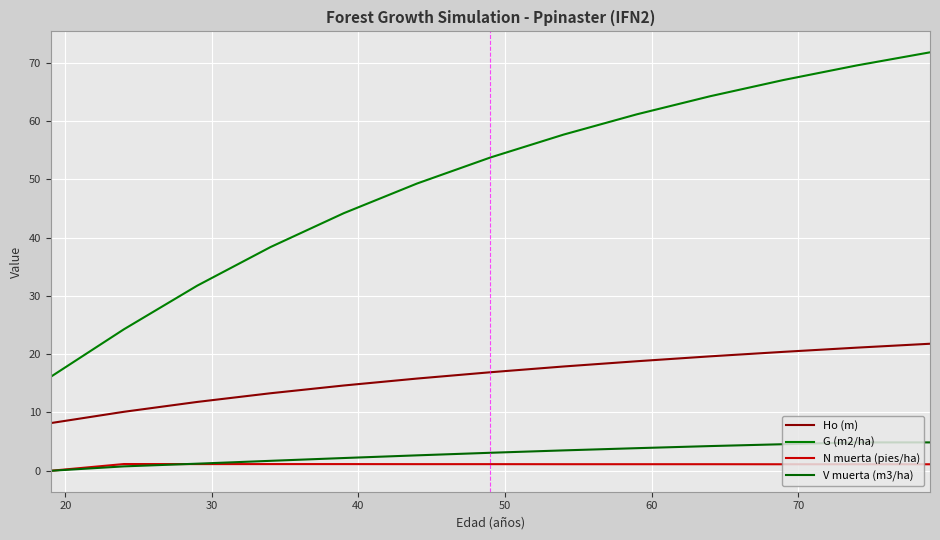

What are all the series names shown in the legend?

Ho (m), G (m2/ha), N muerta (pies/ha), V muerta (m3/ha)